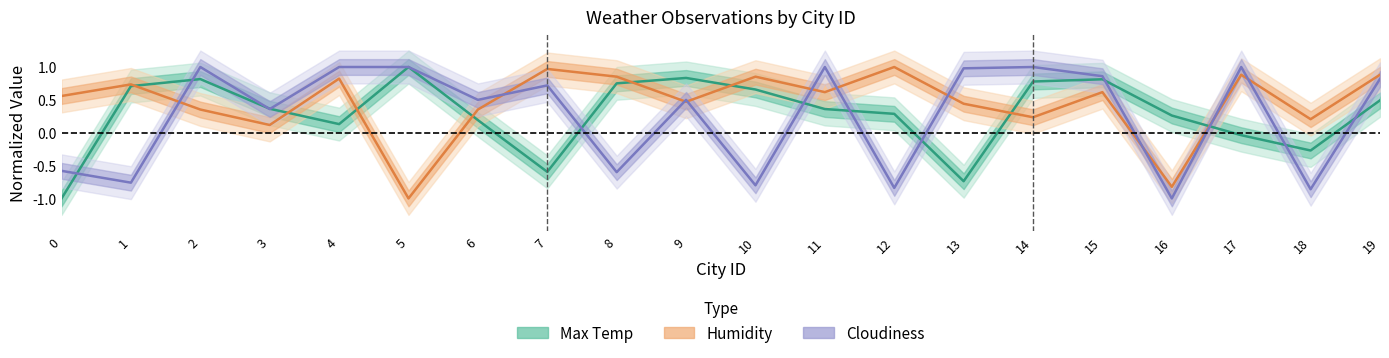

The Humidity series shows 0.6 at 11. True or false?

True